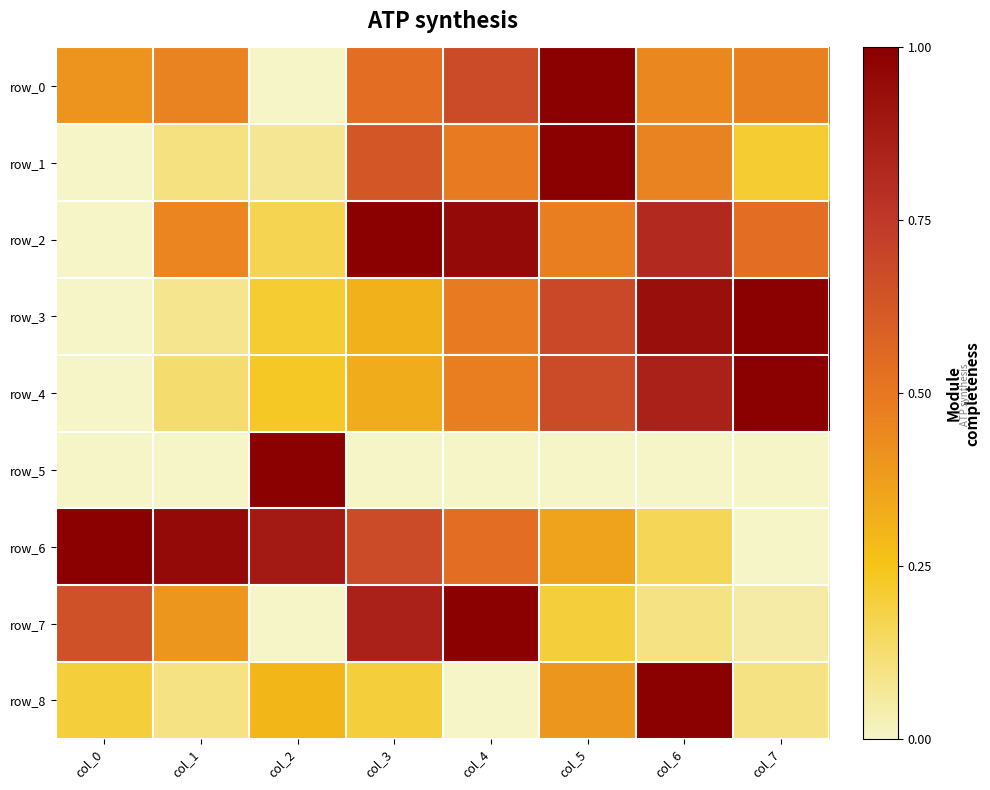

Reading right to left, extract all data points from this chart.

row_0: col_7=0.5	col_6=0.4	col_5=1.0	col_4=0.7	col_3=0.5	col_2=0.0	col_1=0.5	col_0=0.4
row_1: col_7=0.2	col_6=0.5	col_5=1.0	col_4=0.5	col_3=0.6	col_2=0.1	col_1=0.1	col_0=0.0
row_2: col_7=0.5	col_6=0.8	col_5=0.5	col_4=1.0	col_3=1.0	col_2=0.2	col_1=0.5	col_0=0.0
row_3: col_7=1.0	col_6=0.9	col_5=0.7	col_4=0.5	col_3=0.3	col_2=0.2	col_1=0.1	col_0=0.0
row_4: col_7=1.0	col_6=0.8	col_5=0.7	col_4=0.5	col_3=0.3	col_2=0.2	col_1=0.1	col_0=0.0
row_5: col_7=0.0	col_6=0.0	col_5=0.0	col_4=0.0	col_3=0.0	col_2=1.0	col_1=0.0	col_0=0.0
row_6: col_7=0.0	col_6=0.2	col_5=0.4	col_4=0.5	col_3=0.7	col_2=0.9	col_1=1.0	col_0=1.0
row_7: col_7=0.1	col_6=0.1	col_5=0.2	col_4=1.0	col_3=0.8	col_2=0.0	col_1=0.4	col_0=0.7
row_8: col_7=0.1	col_6=1.0	col_5=0.4	col_4=0.0	col_3=0.2	col_2=0.3	col_1=0.1	col_0=0.2